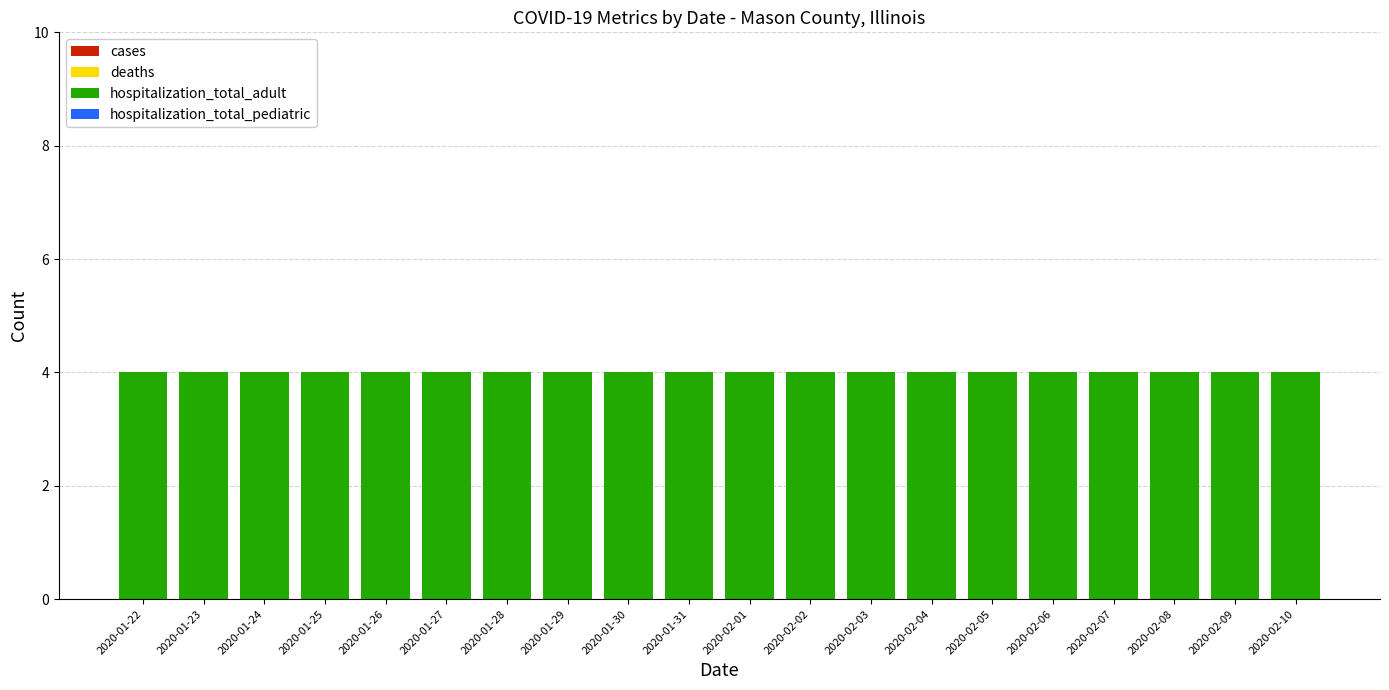

What are all the series names shown in the legend?

cases, deaths, hospitalization_total_adult, hospitalization_total_pediatric